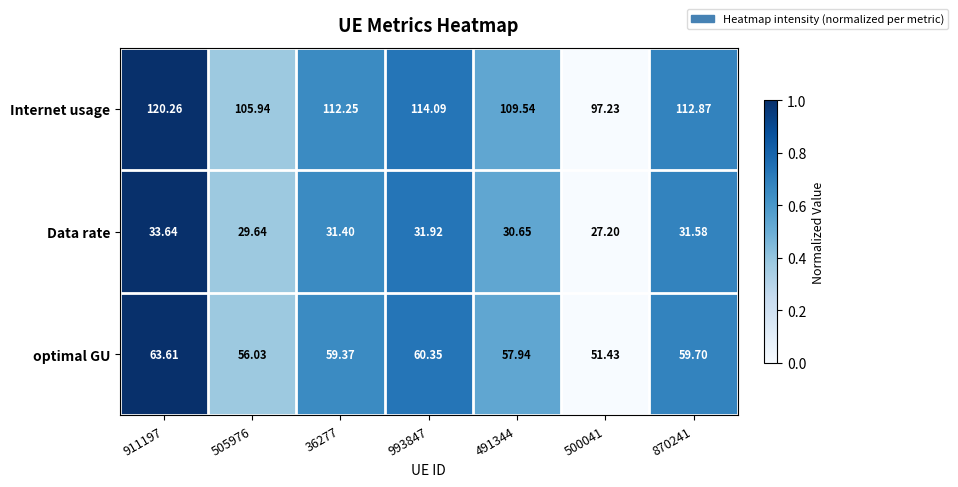

At 36277, list the series in order from smallest to largest.

Data rate, optimal GU, Internet usage